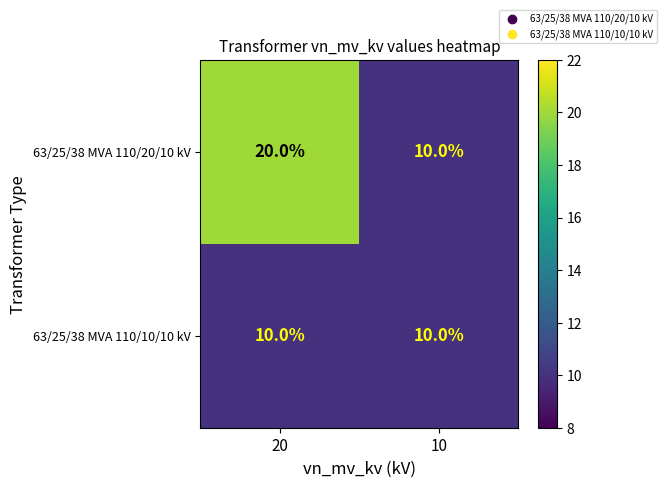

Reading left to right, list all the values displayed in this chart.

63/25/38 MVA 110/20/10 kV: 20=20	10=10
63/25/38 MVA 110/10/10 kV: 20=10	10=10